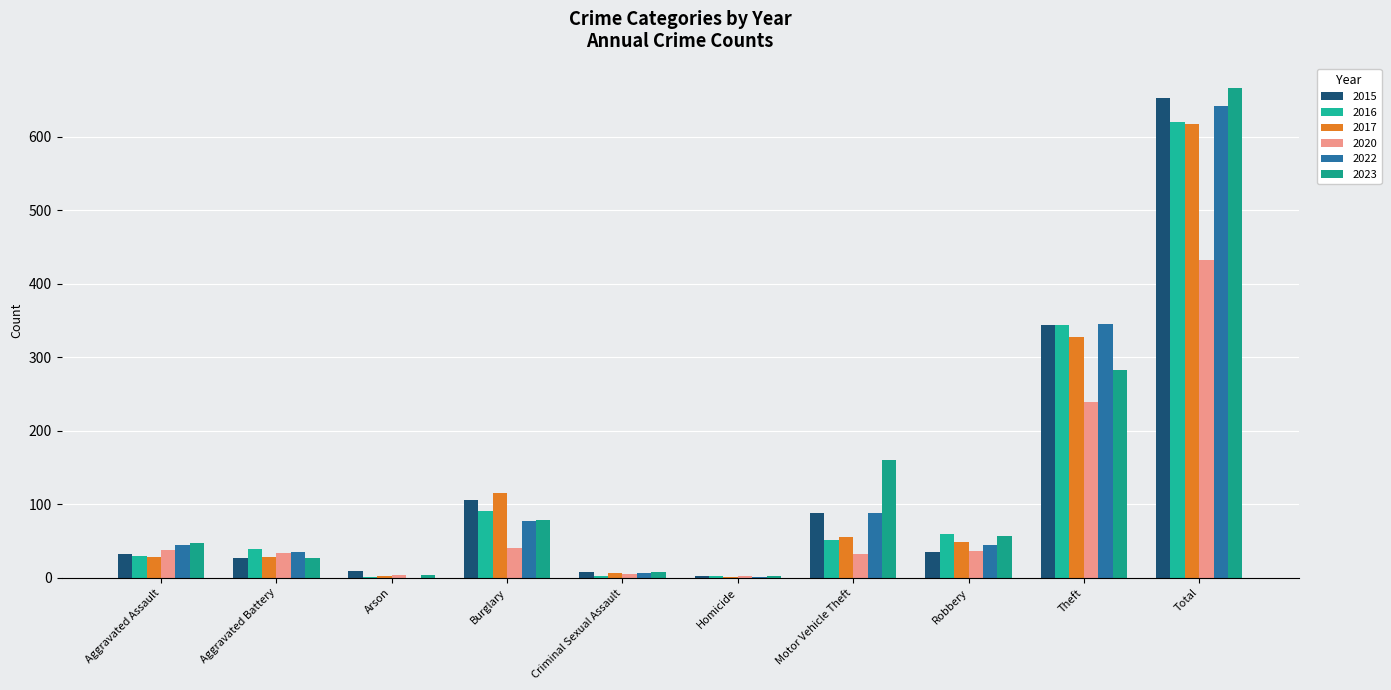

Is the value of 2016 at Robbery greater than the value of 2017 at Criminal Sexual Assault?

Yes